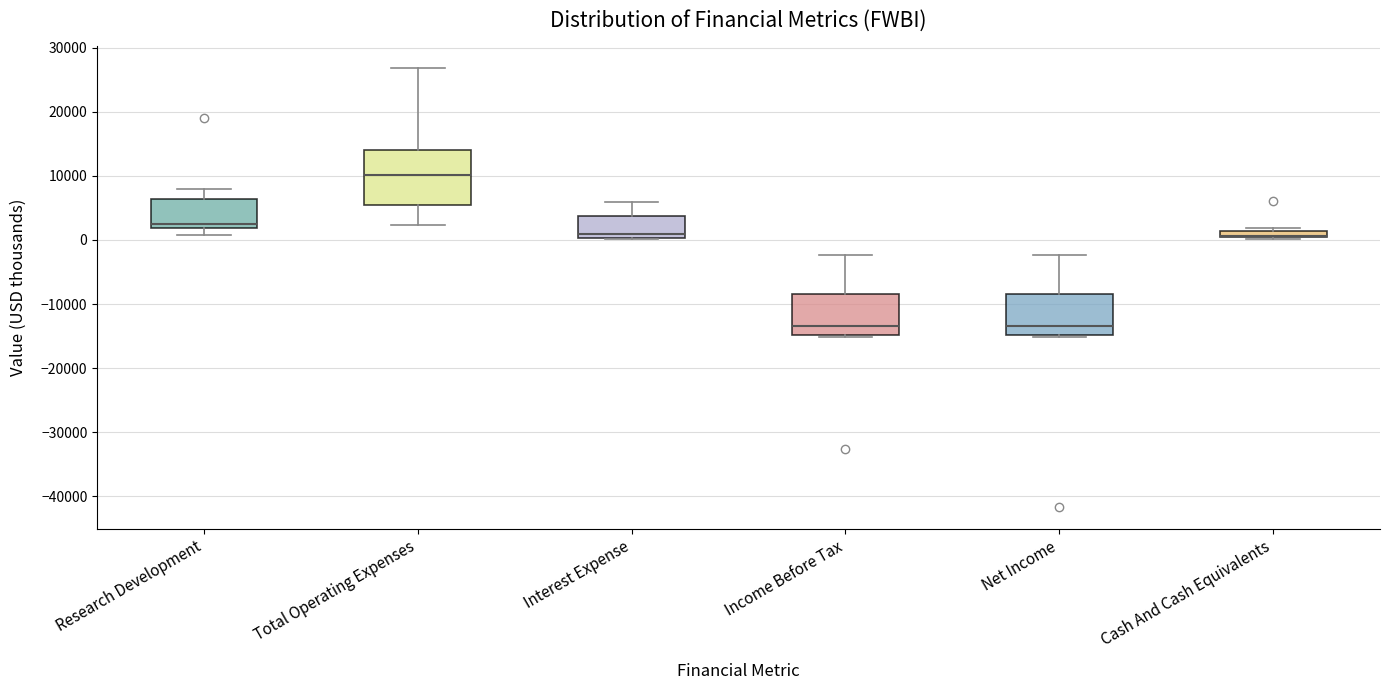

Comparing the boxes themselves (not the whiskers), which one is the tallest?

Total Operating Expenses